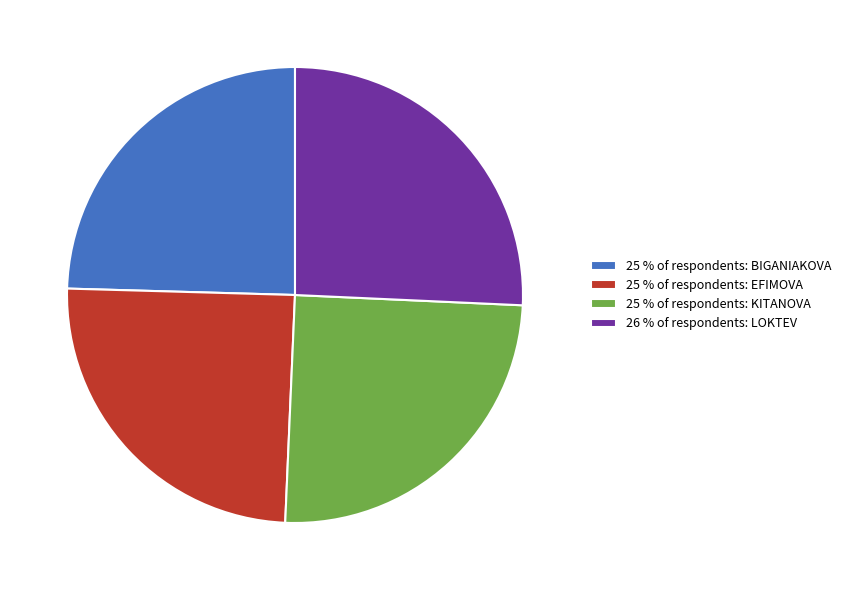

Does any single category account for the majority?

No